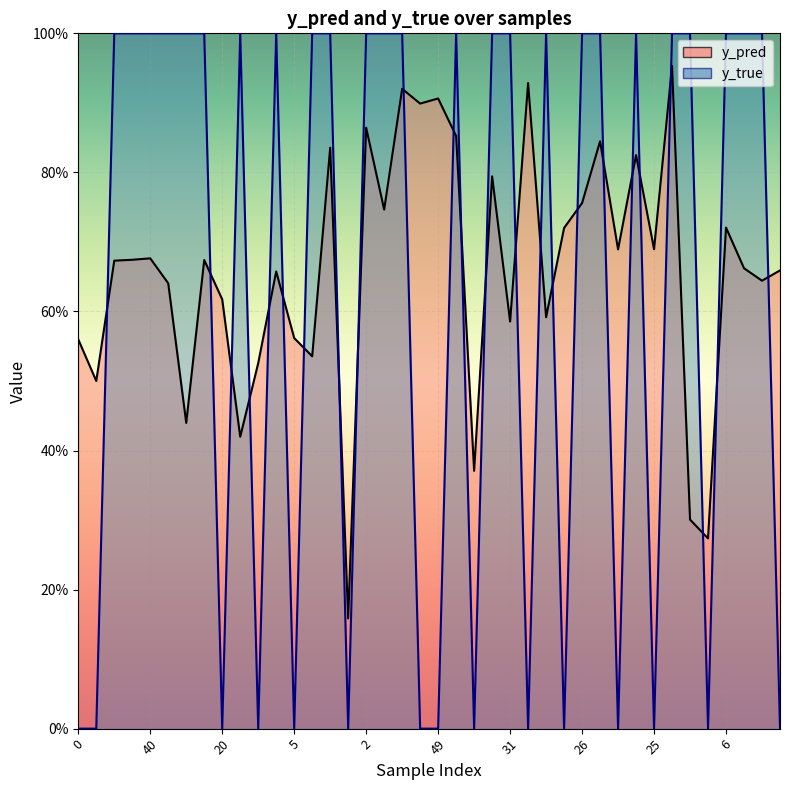

True or false: y_pred and y_true cross at least once.

True